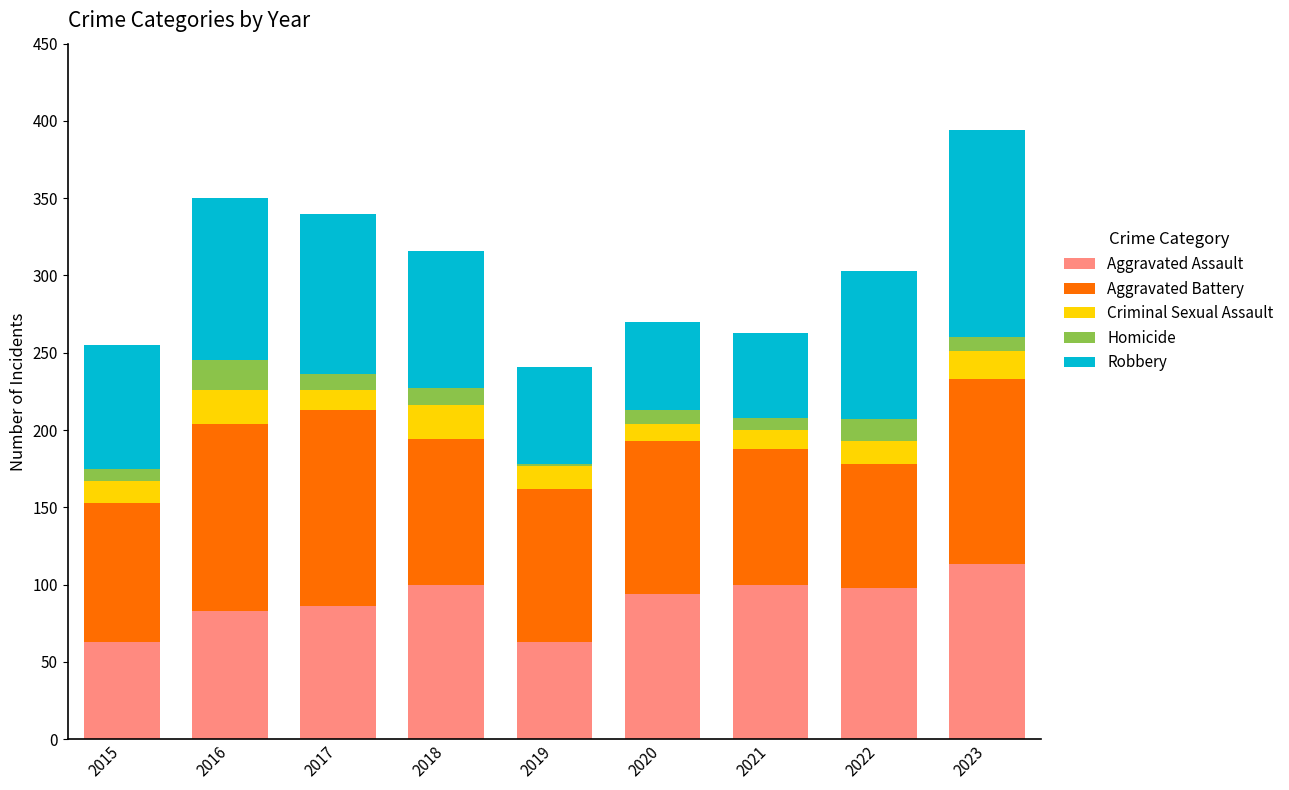

At which label does Aggravated Assault reach its peak?

2023